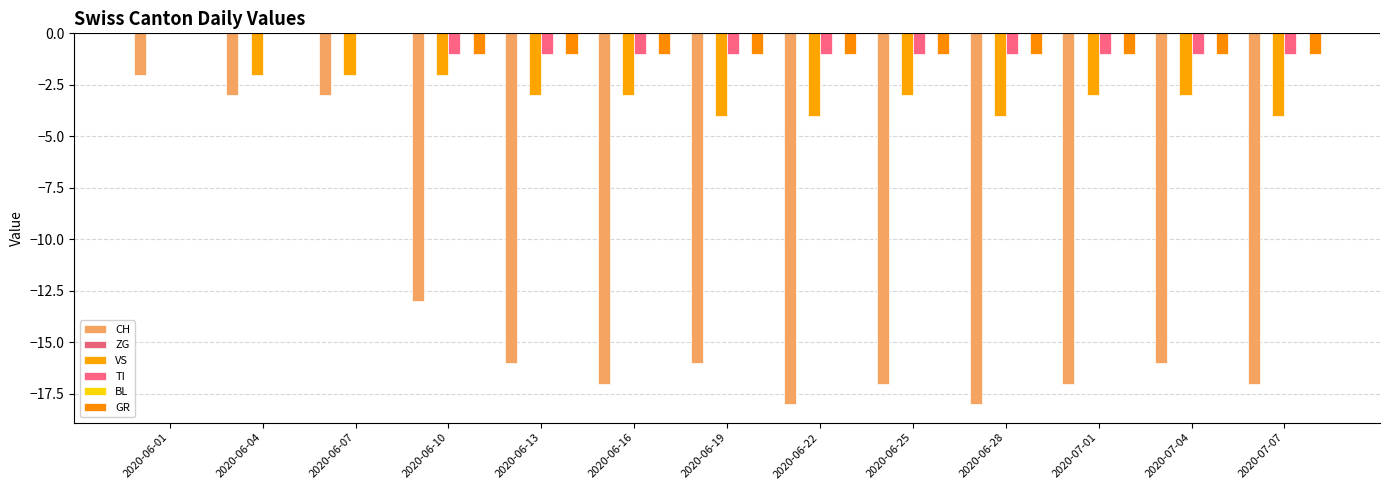

Rank the series by their maximum value, from lowest to highest.

CH, ZG, VS, TI, BL, GR